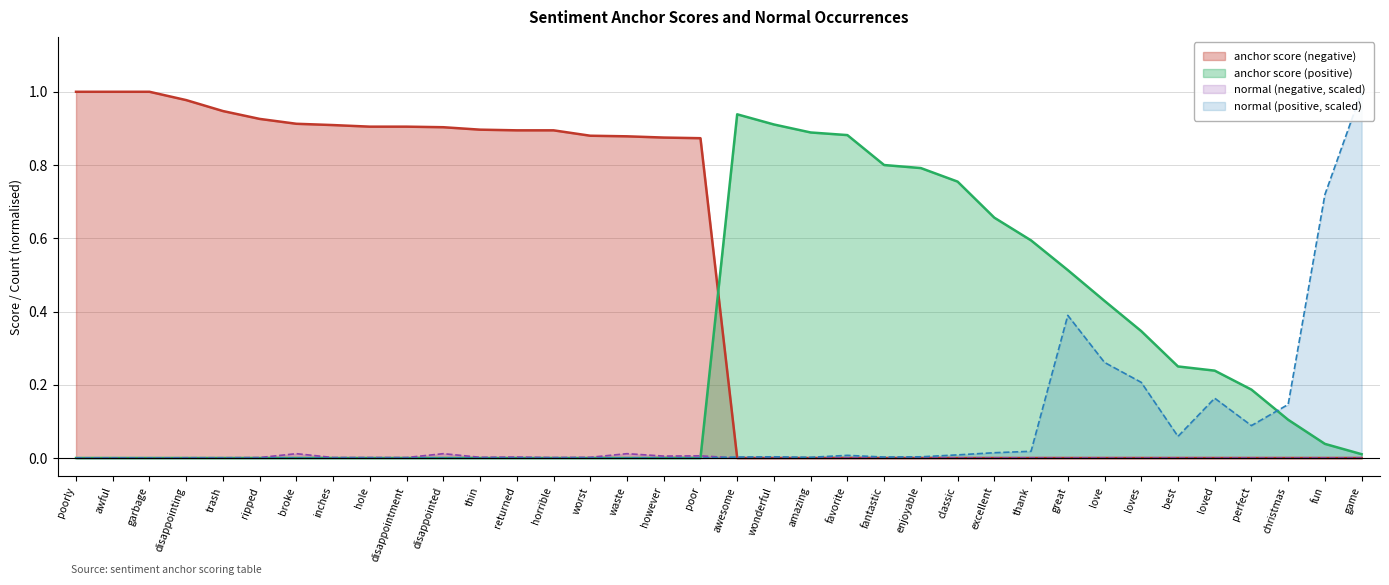

Where is the first local minimum for normal (negative)?

thin